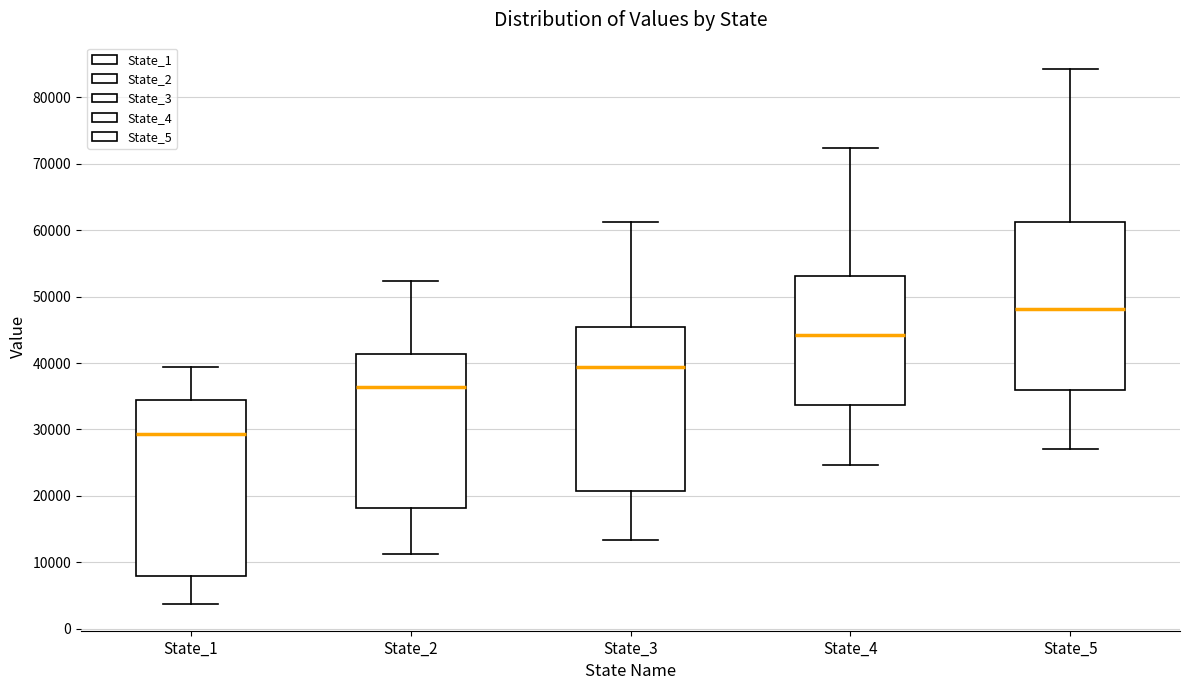

Where is the lower edge of the box for State_5 on the y-axis? The values are not printed on the chart, so give them approximately, as read against the axis.

36000